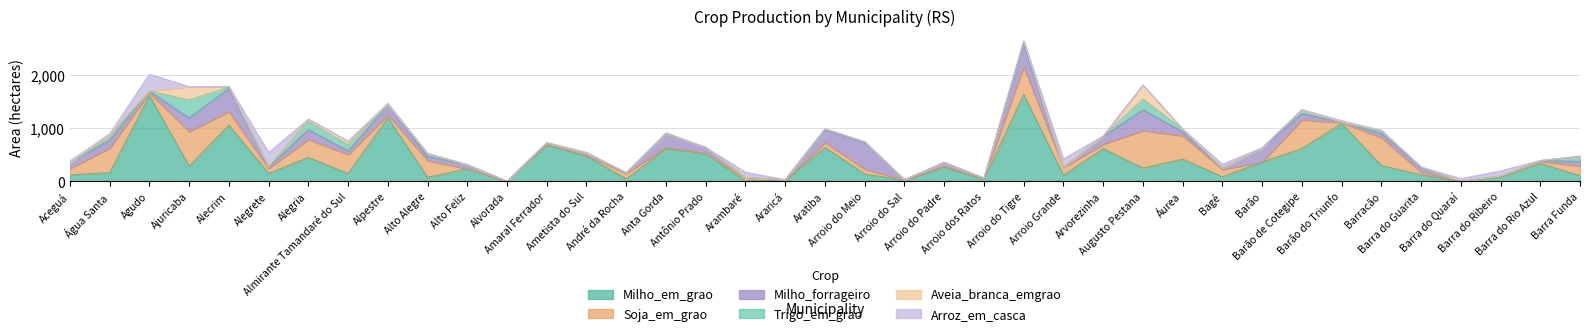

True or false: Soja_em_grao and Trigo_em_grao intersect in this chart.

False